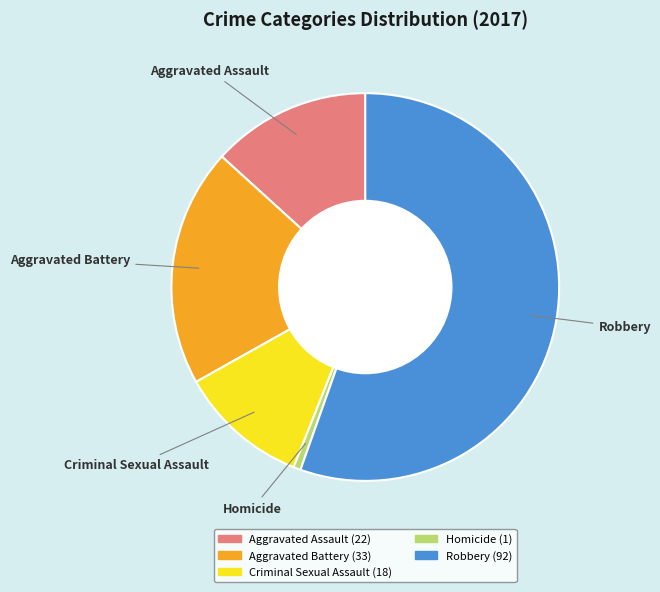

True or false: Criminal Sexual Assault accounts for 11% of the total.

True